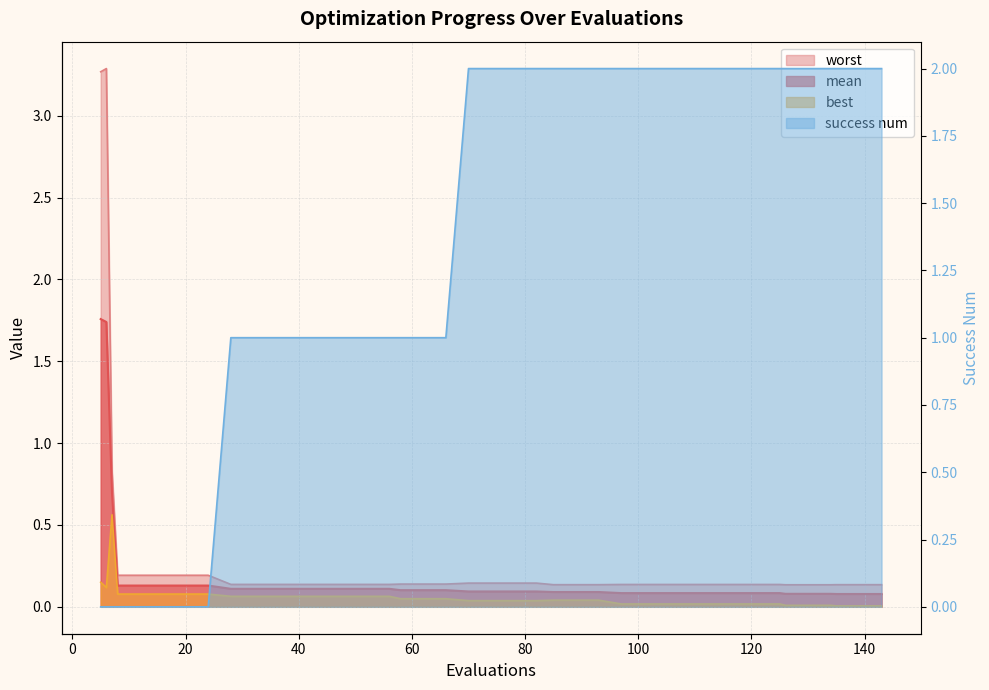

Where is best nearest to the value 0?

135